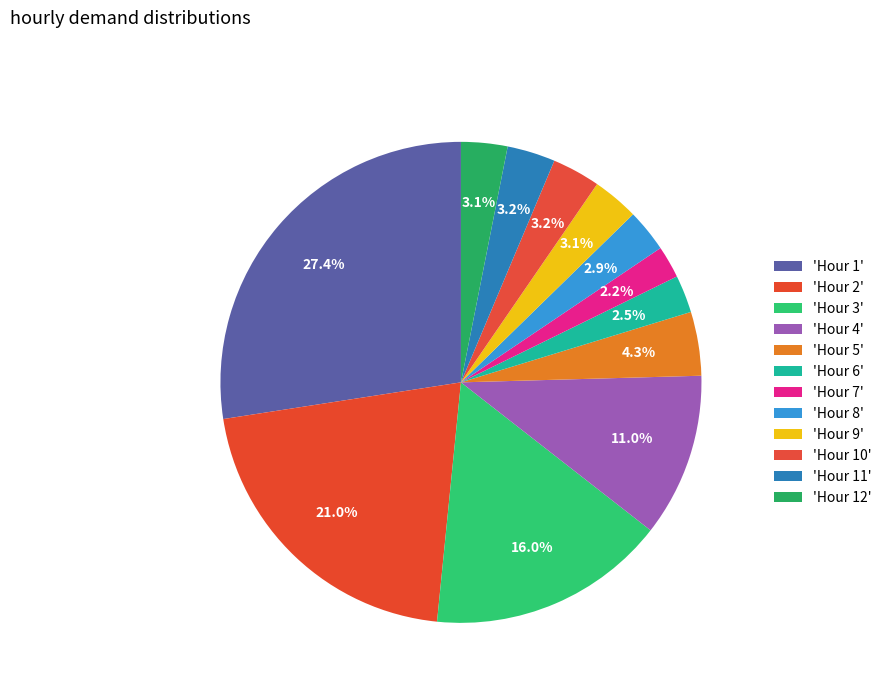

Which slice is the smallest?

Hour 7